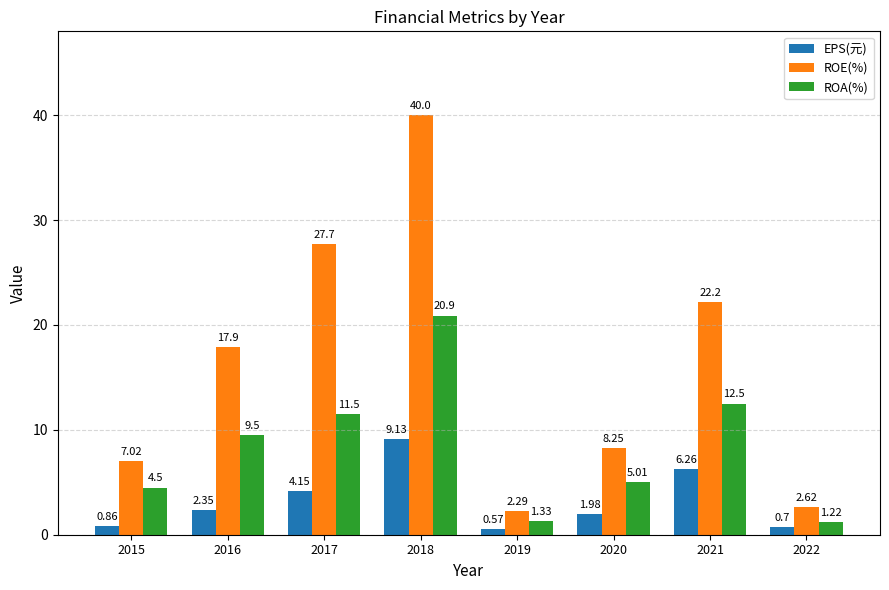

What is the difference between the ROA(%) values at 2021 and 2016?

3.0